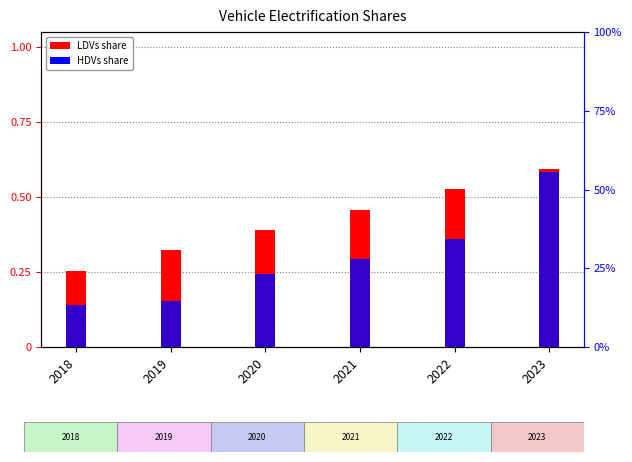

What is the lowest value of the HDVs series?

0.1